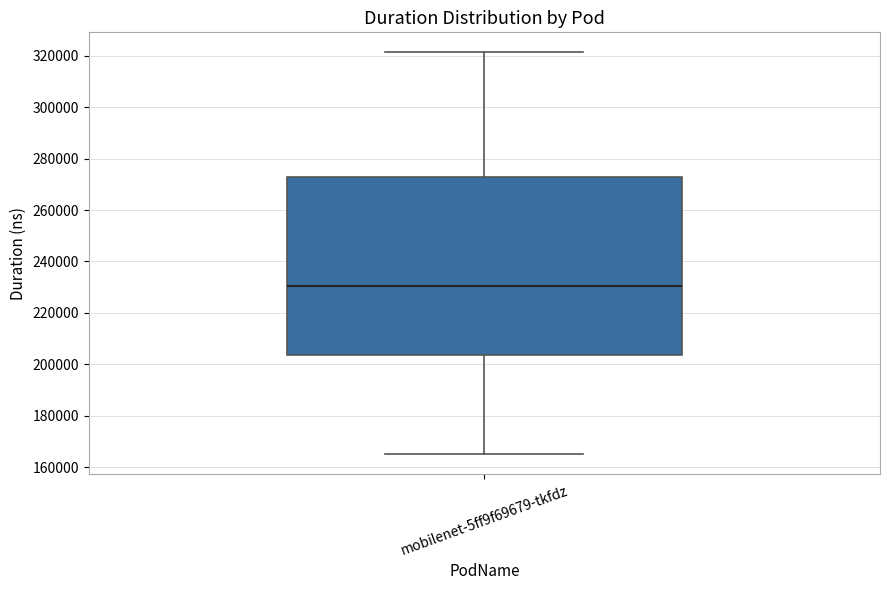

Where is the lower edge of the box for mobilenet-5ff9f69679-tkfdz on the y-axis? The values are not printed on the chart, so give them approximately, as read against the axis.

204000